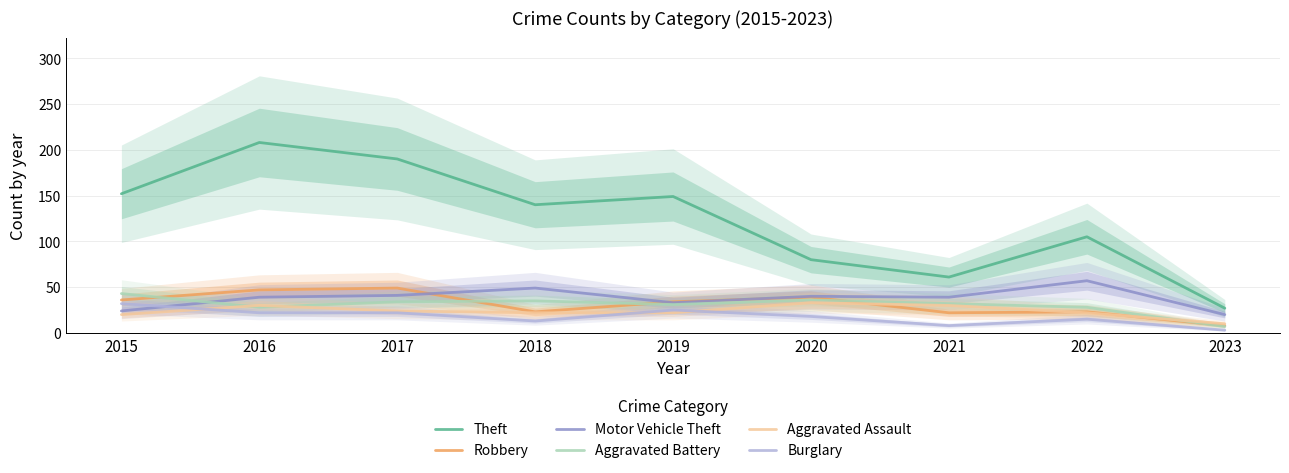

Between 2016 and 2019, which series saw the biggest shift?

Theft